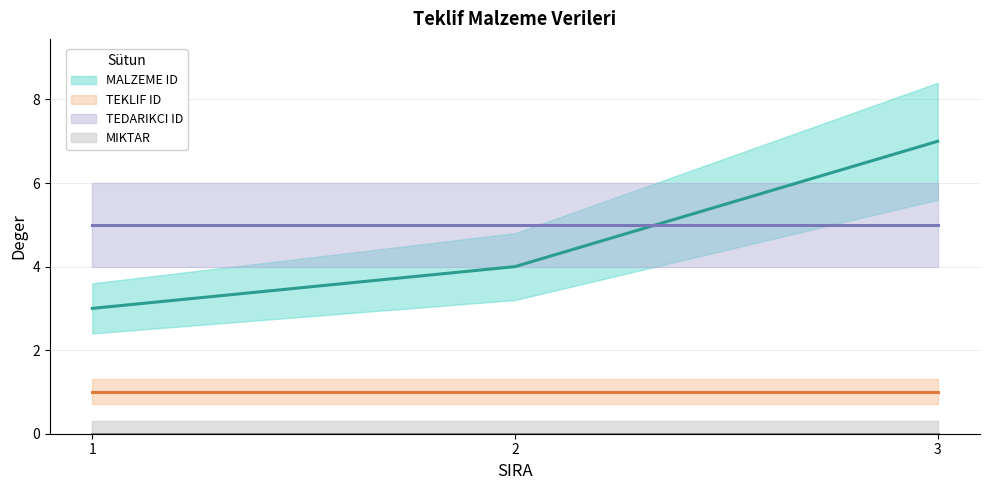

List the series in order of their peak value, lowest first.

MIKTAR, TEKLIF ID, TEDARIKCI ID, MALZEME ID